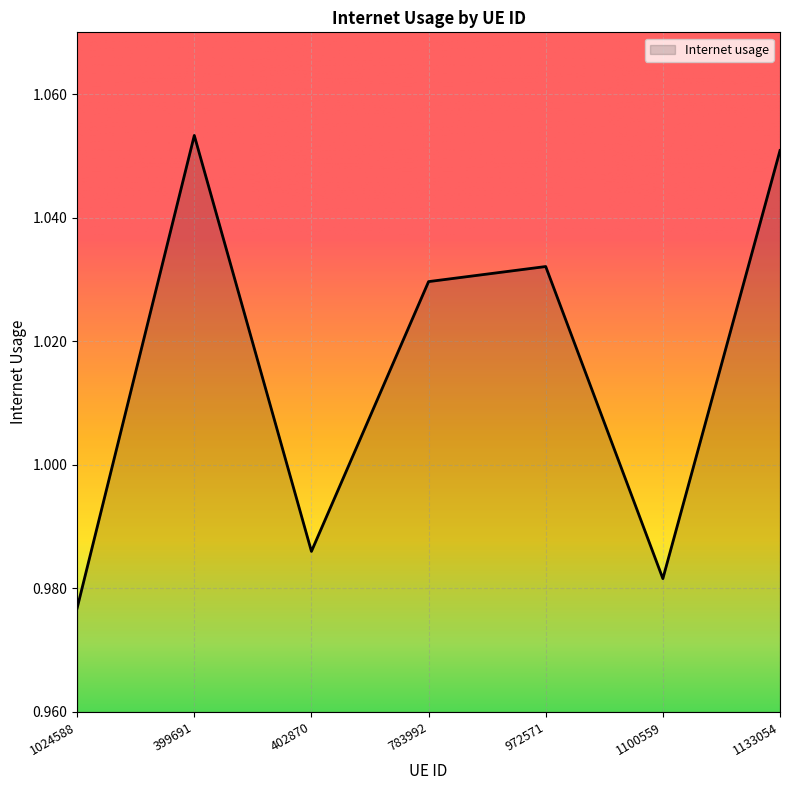

How many distinct data groups are displayed?

1